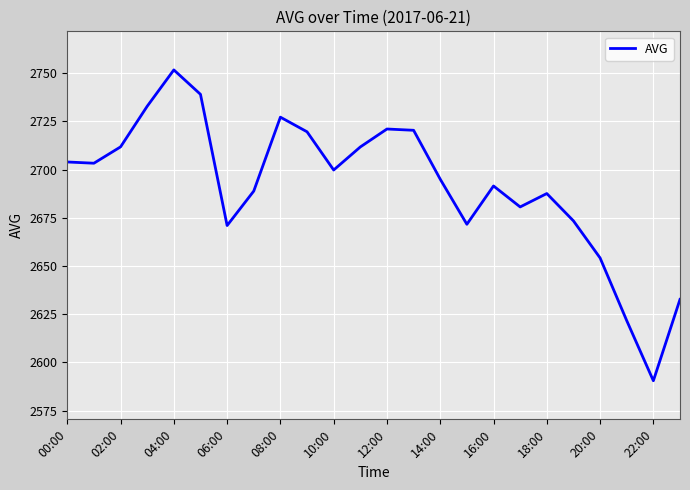

What is the maximum value shown in the chart?

2751.6